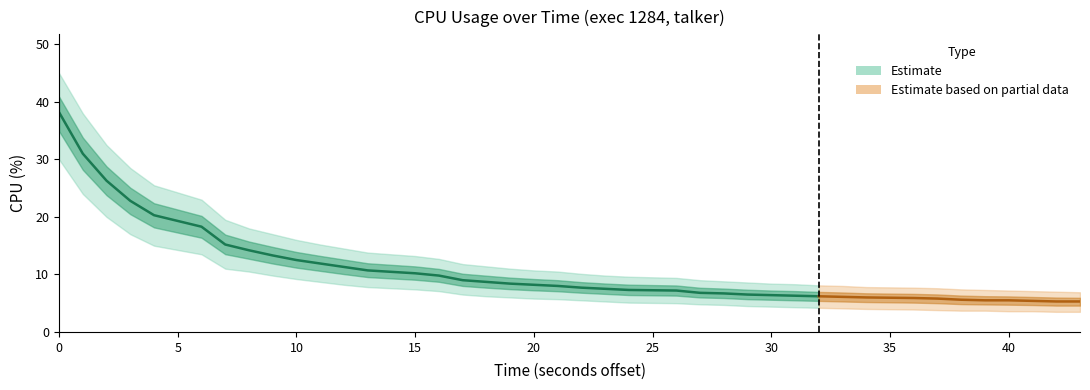

How many lines are shown in the chart?

3